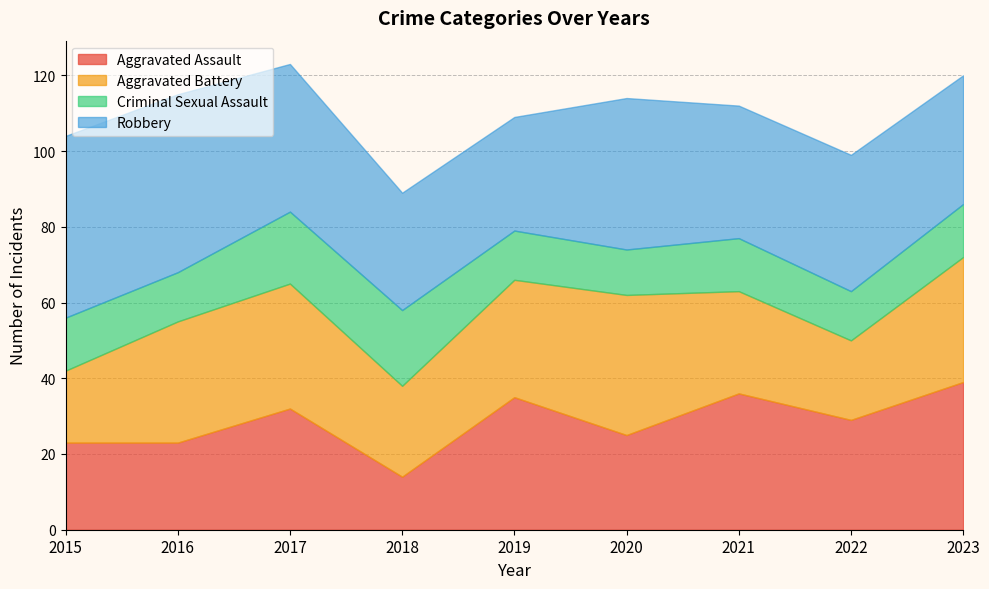

Does the chart have visible grid lines?

Yes